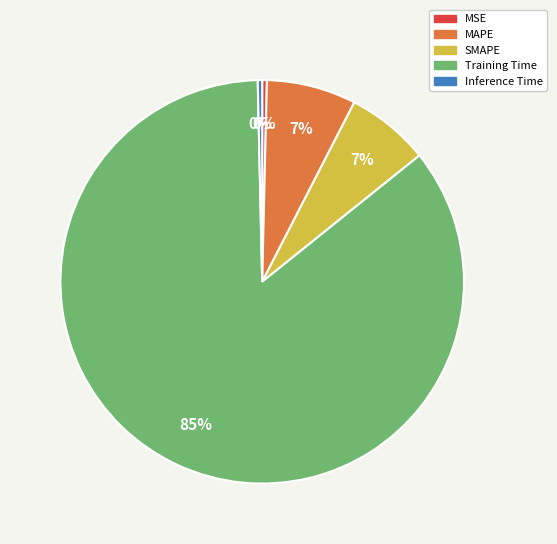

To the nearest percent, what is the average slice percentage?

20%